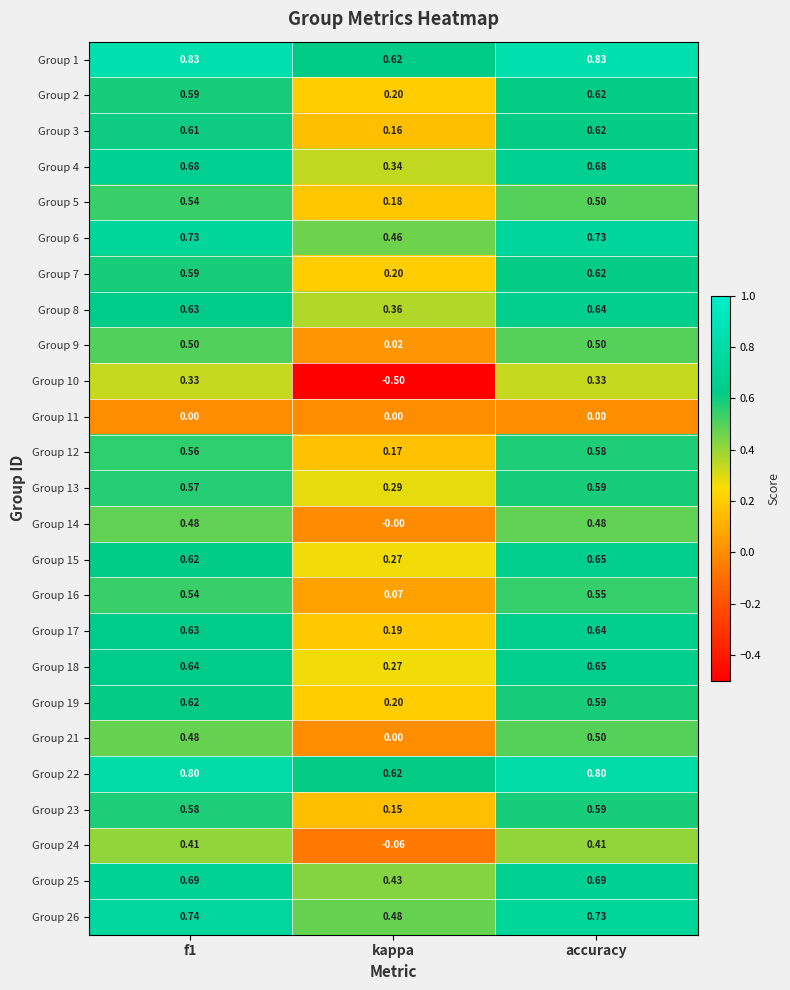

At which label is Group 16 closest to 0?

kappa